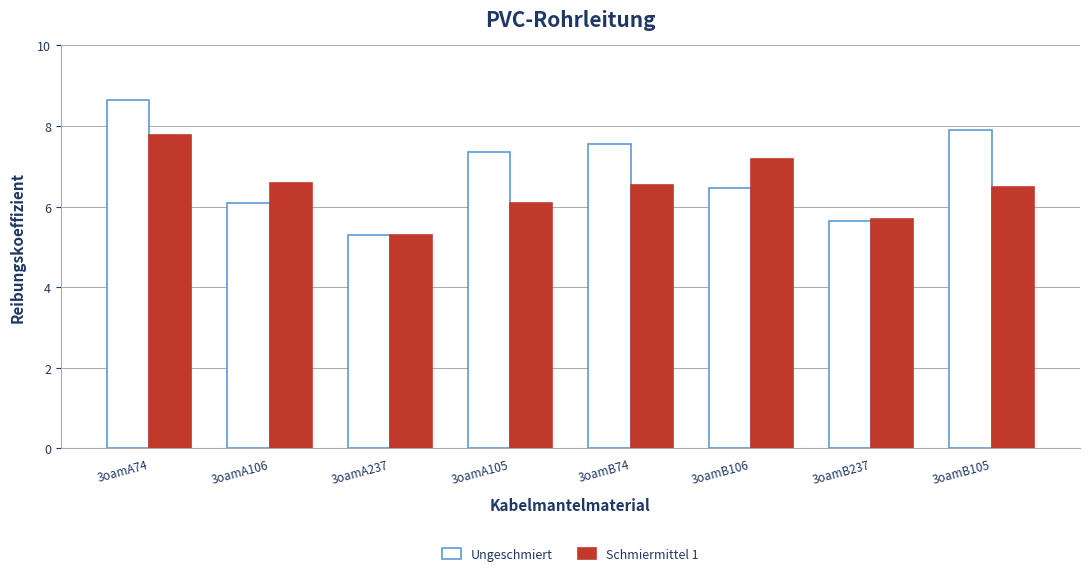

How many values in the Ungeschmiert series are below 7?

4